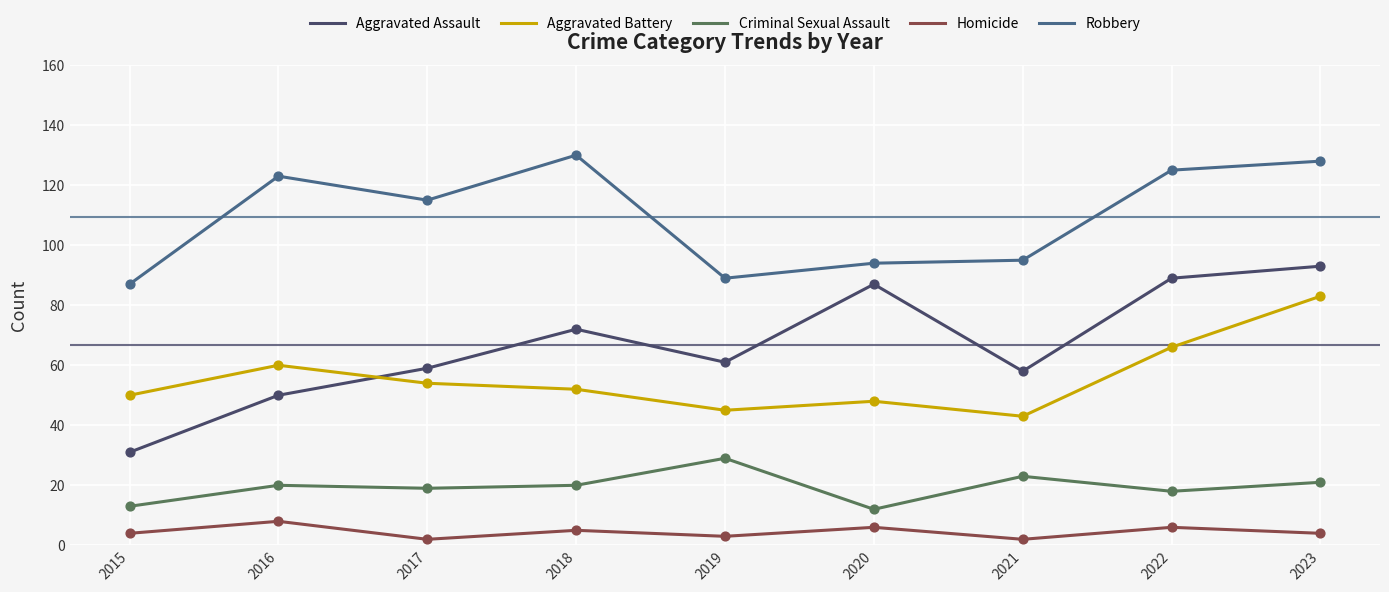

What are all the series names shown in the legend?

Aggravated Assault, Aggravated Battery, Criminal Sexual Assault, Homicide, Robbery